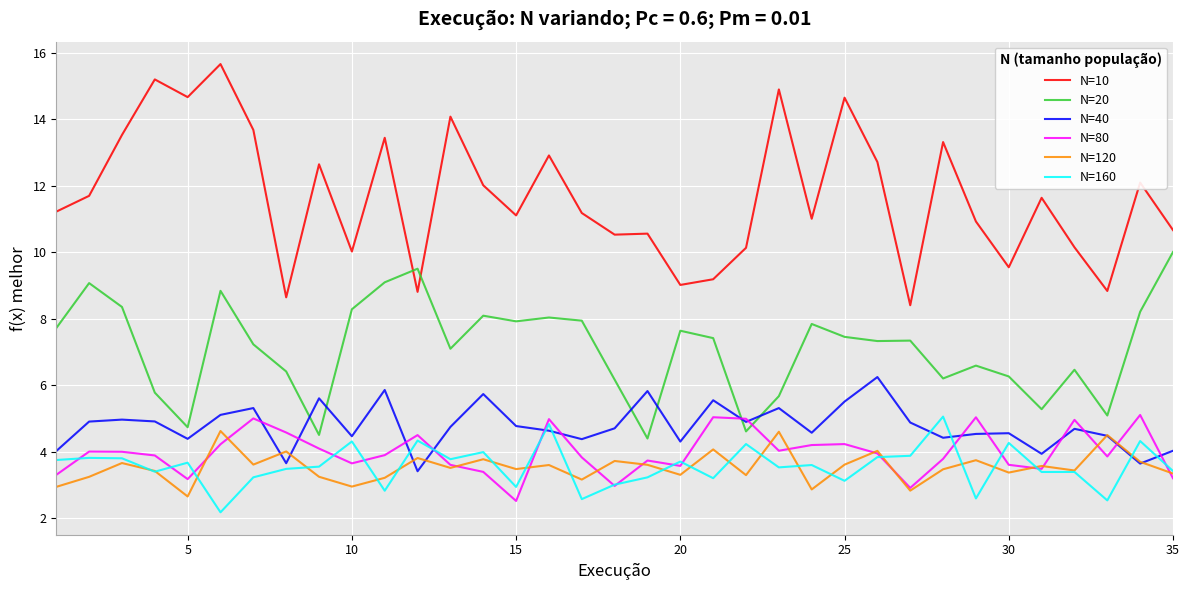

True or false: N=40 and N=10 intersect in this chart.

False